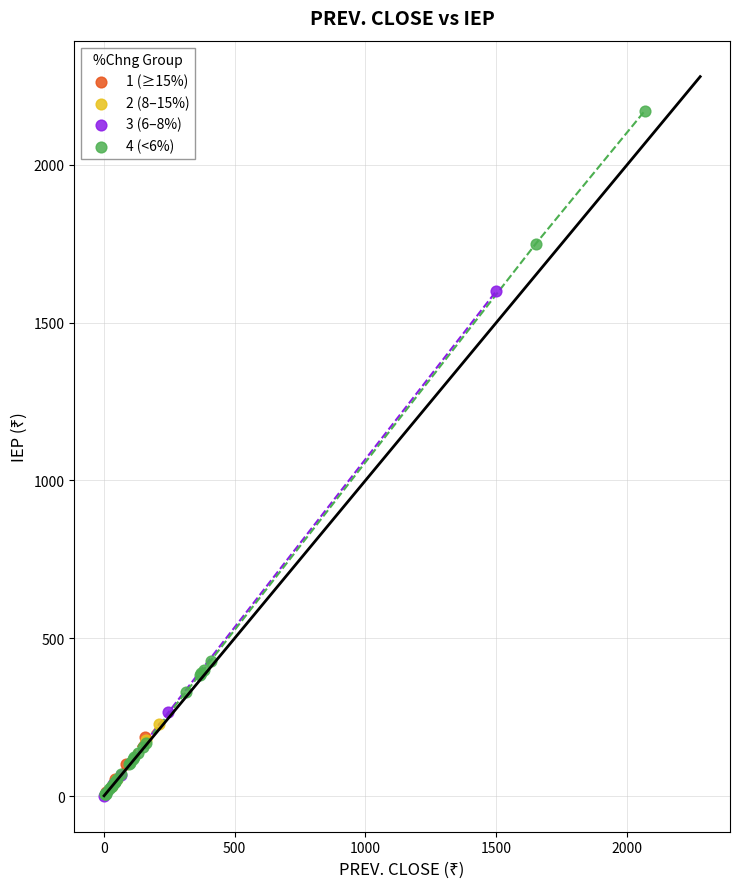

Which series contains the highest Y value?

4 (<6%)